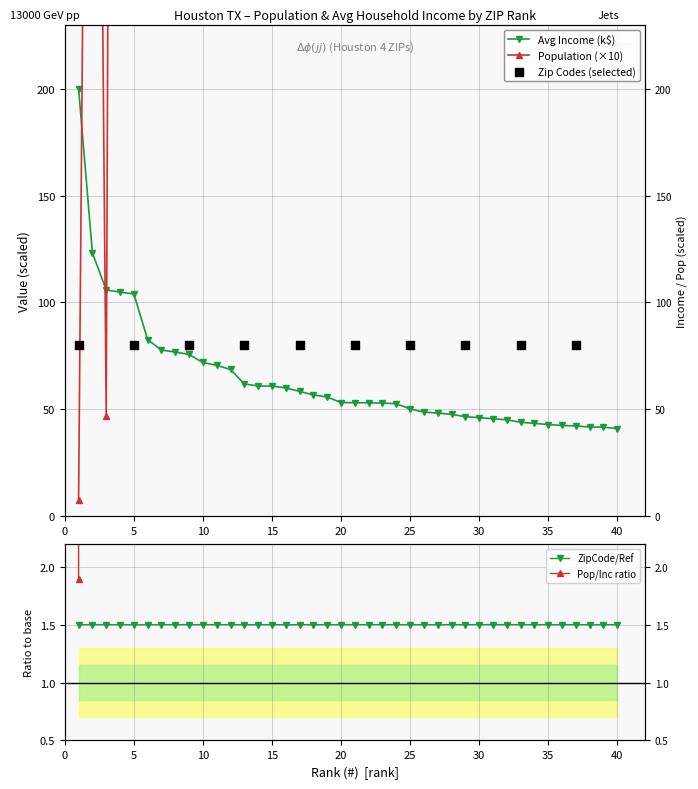

Is the value of Population at 8 greater than the value of Zip Code at 39?

Yes